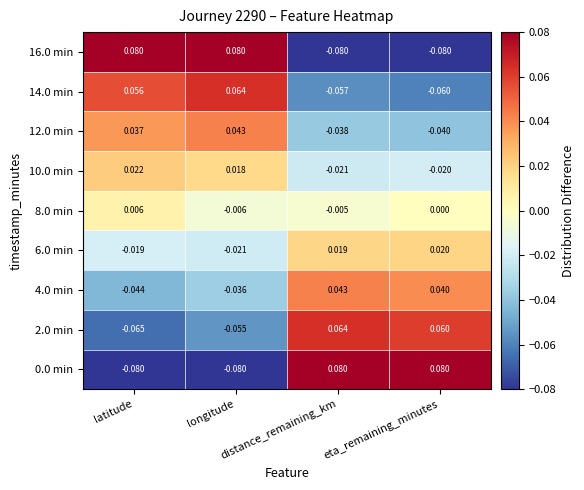

How many values in 4.0 min are above zero?

2